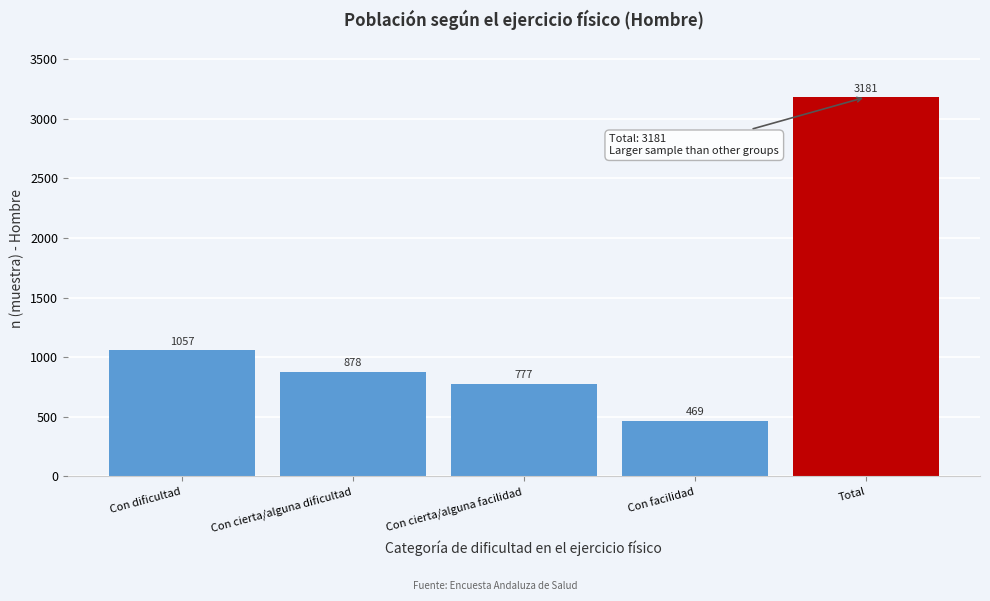

Reading right to left, list all the values displayed in this chart.

3181	469	777	878	1057